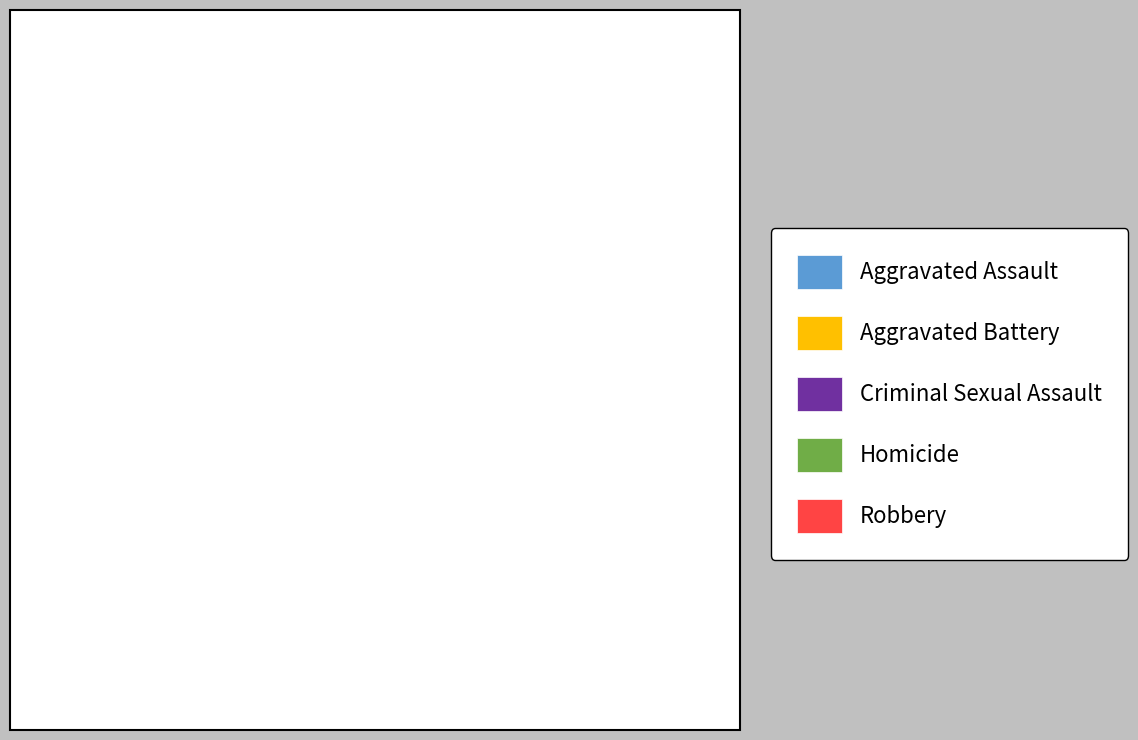

Which slice is the largest?

Robbery